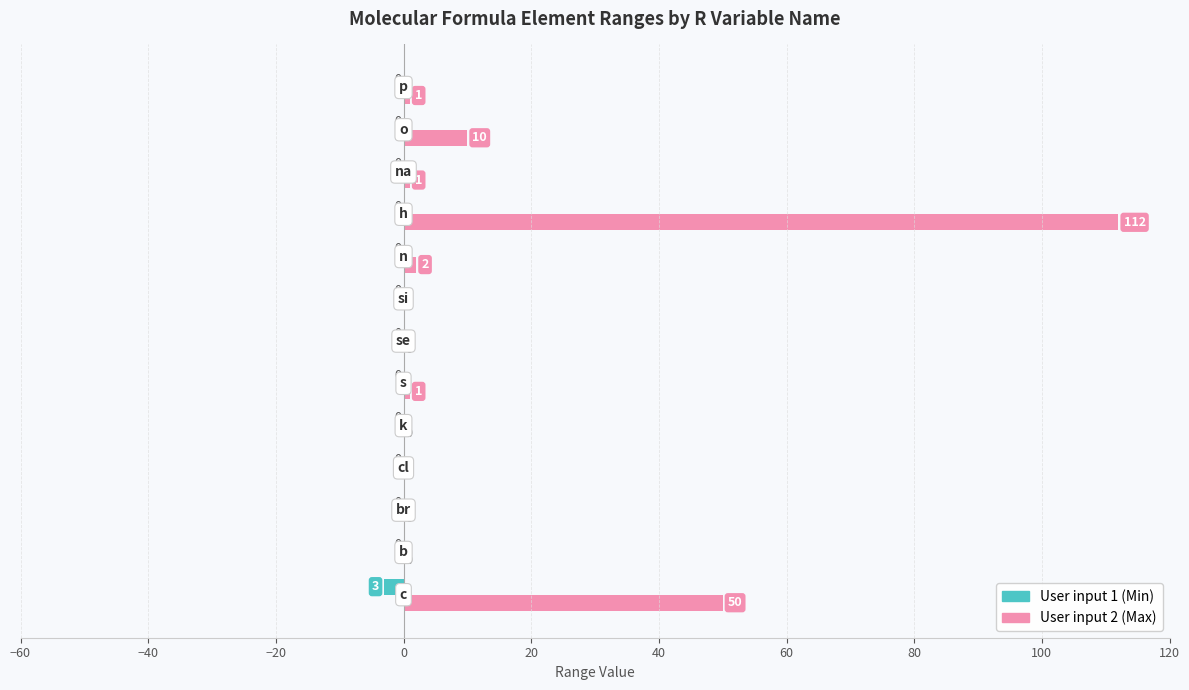

How many User input 1 (Min) values are between 0 and 1?

12